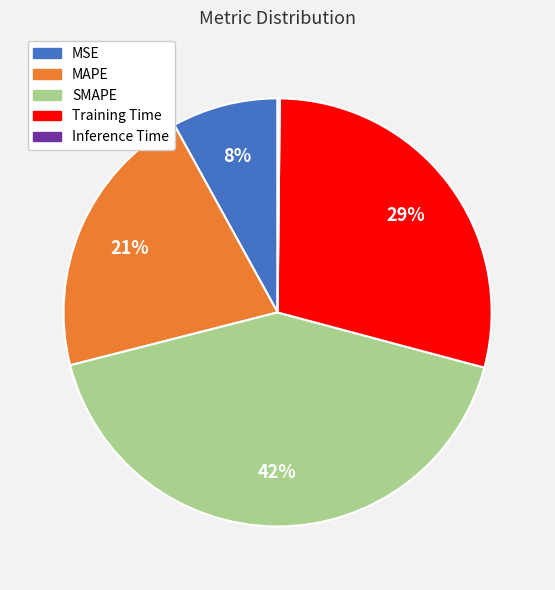

To the nearest percent, what is the difference between the largest and smallest slice percentages?

42%